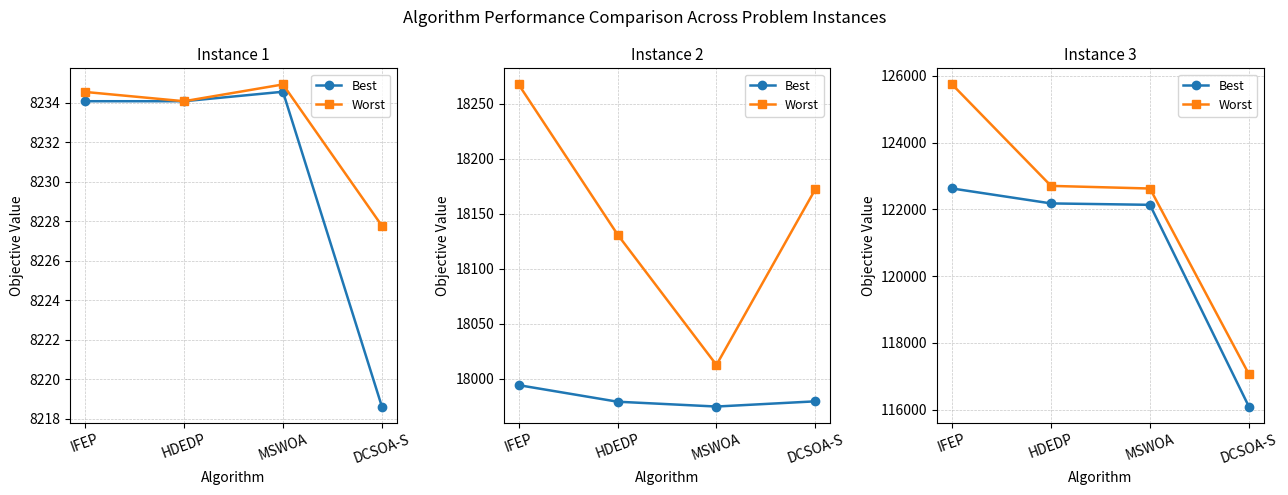

Which series has the largest range (max minus min)?

Worst